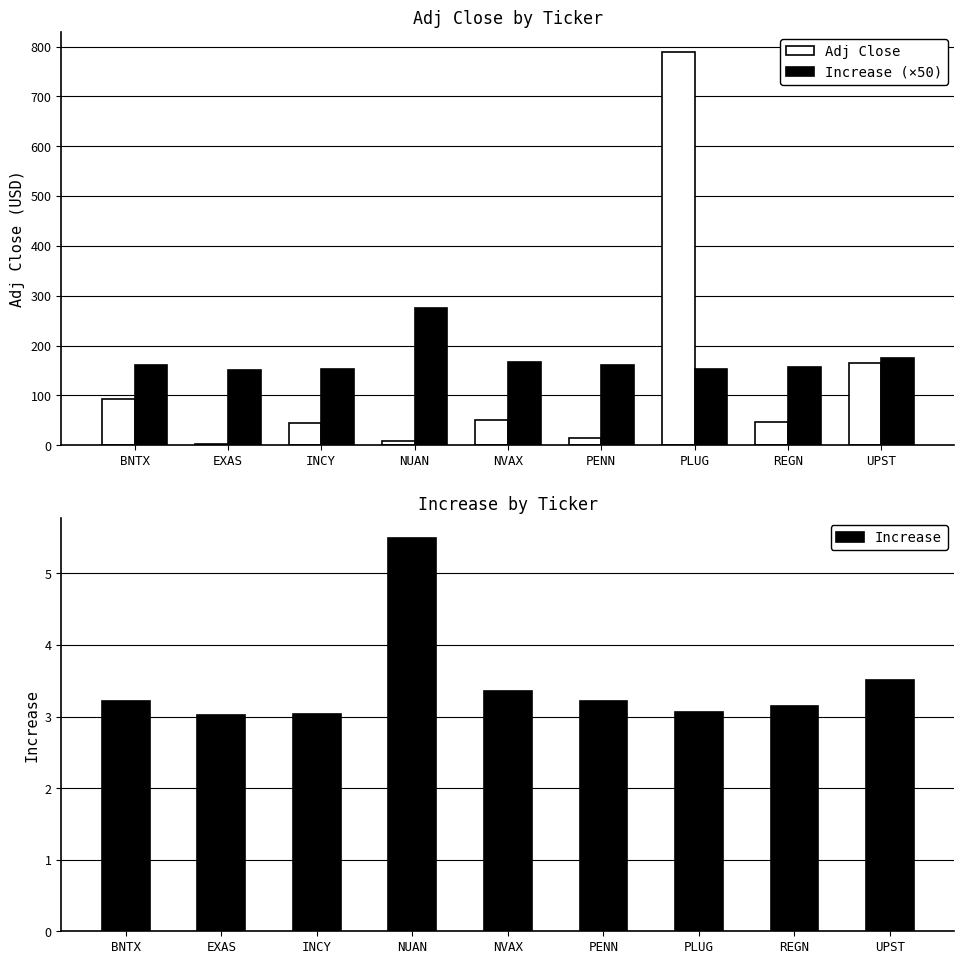

What is the label of the 1st bar from the right?

UPST